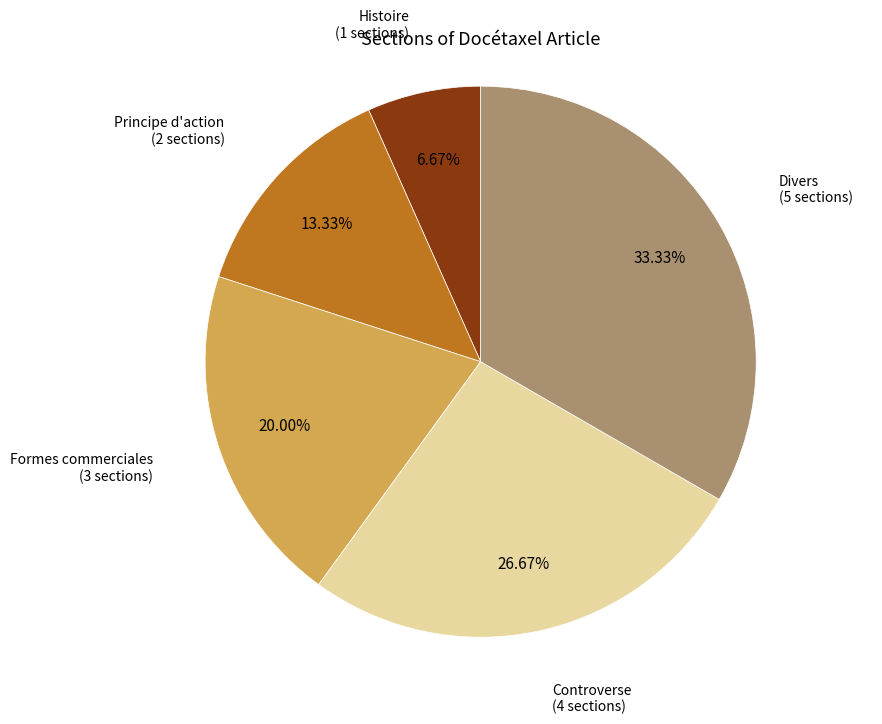

Is there any slice that represents more than half of the pie?

No